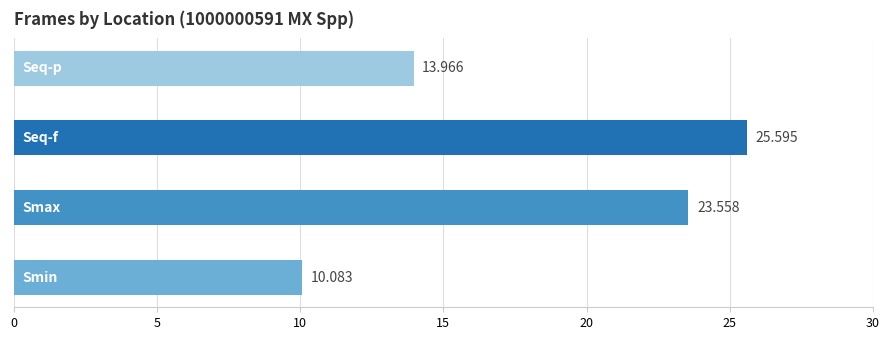

True or false: the data shows 15.2 at Seq-f.

False